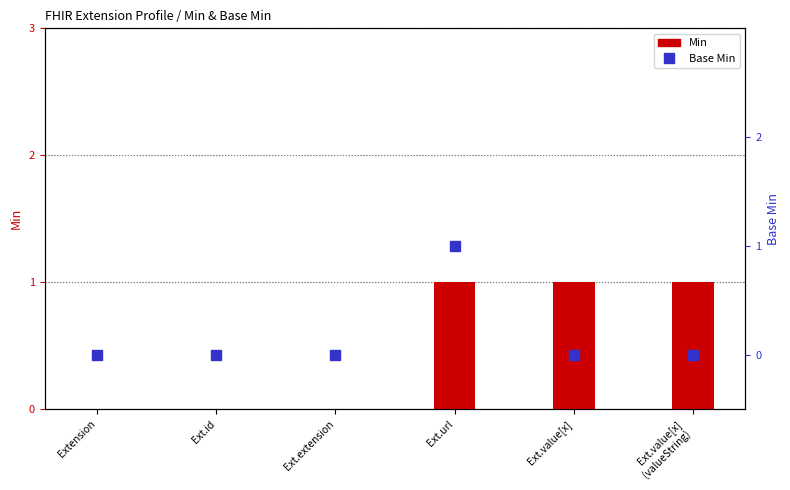

Which series has the largest range (max minus min)?

Min